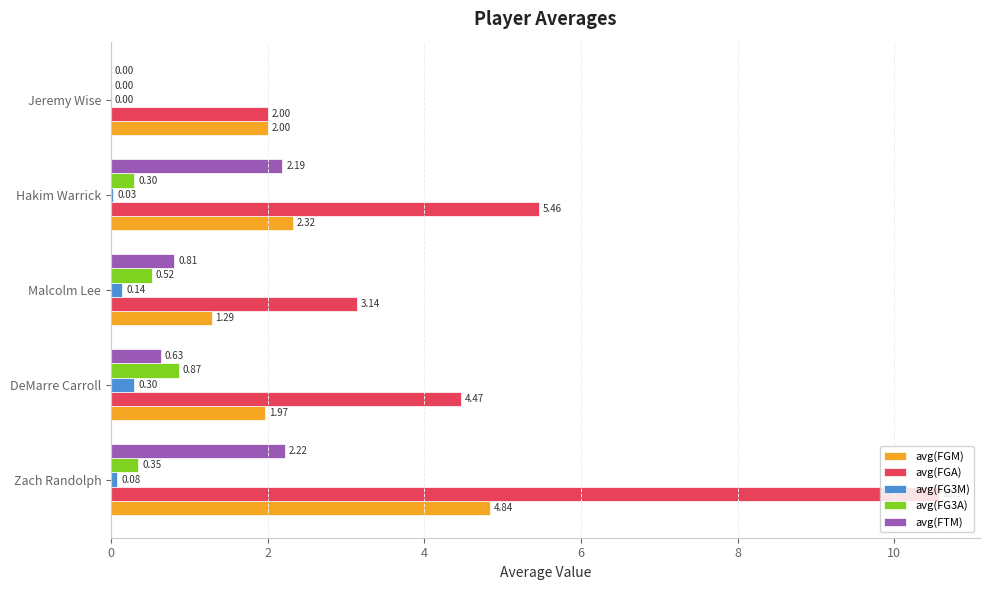

Is the value of avg(FG3A) at Malcolm Lee greater than the value of avg(FGA) at Jeremy Wise?

No